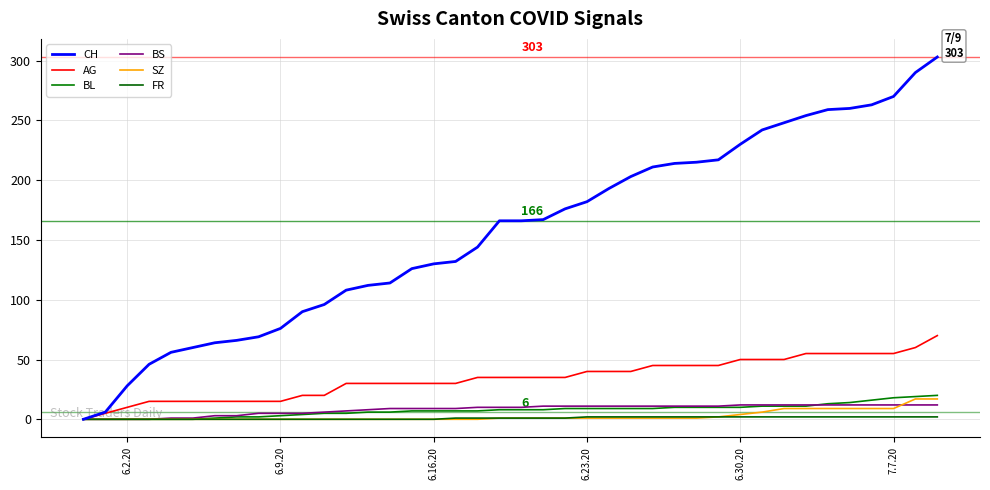

How many lines are shown in the chart?

6